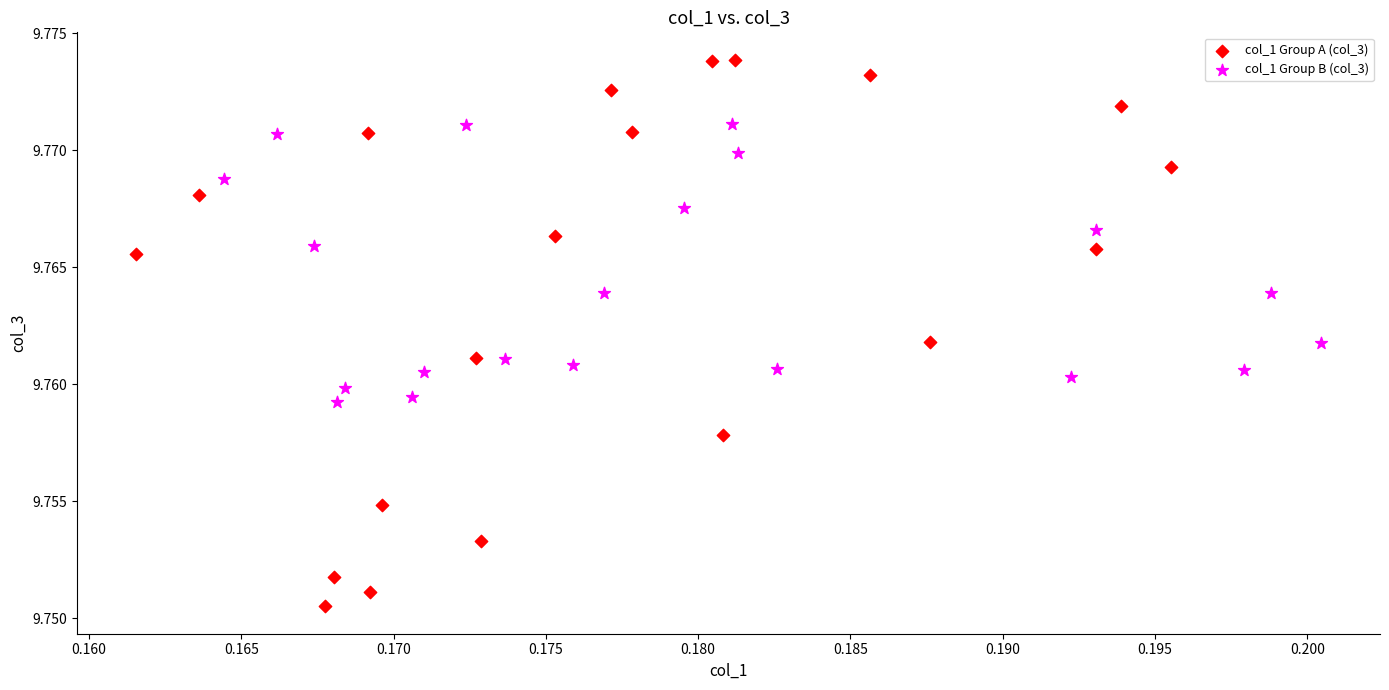

Which series has the widest spread of Y values?

col_1 Group A (col_3)